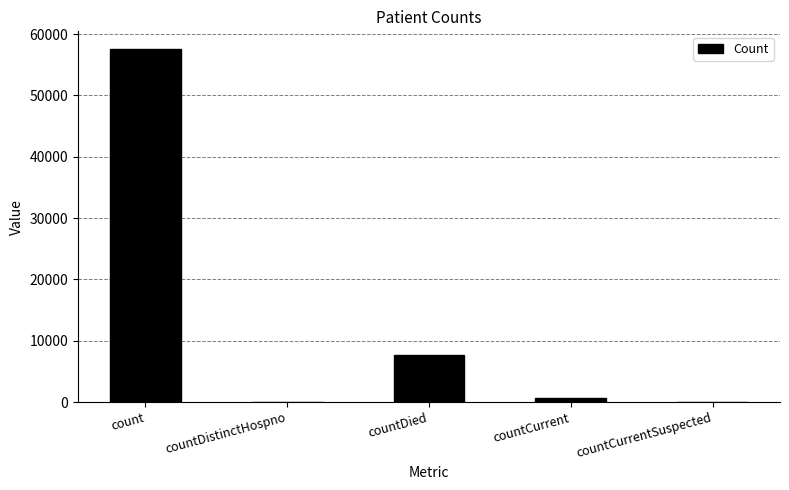

Reading left to right, extract all data points from this chart.

count=57562	countDistinctHospno=0	countDied=7748	countCurrent=640	countCurrentSuspected=0